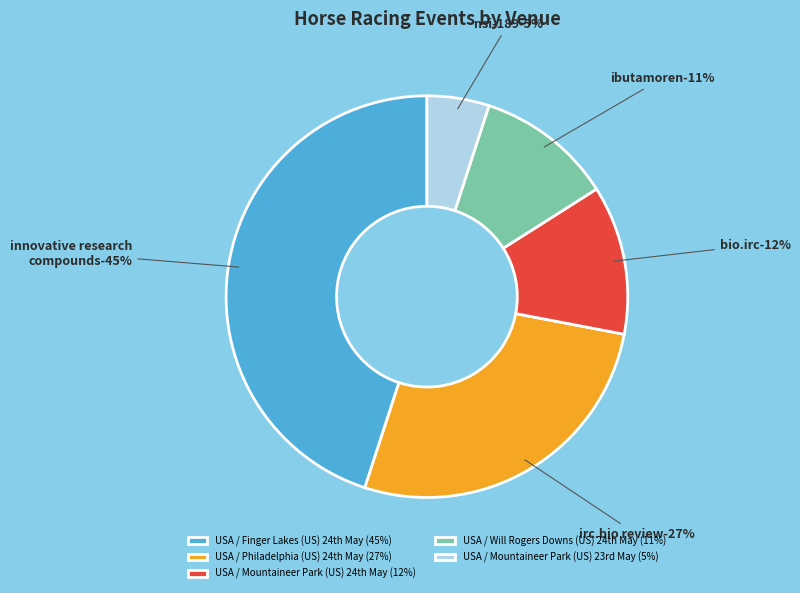

Rank the categories by value from highest to lowest.

USA / Finger Lakes (US) 24th May, USA / Philadelphia (US) 24th May, USA / Mountaineer Park (US) 24th May, USA / Will Rogers Downs (US) 24th May, USA / Mountaineer Park (US) 23rd May